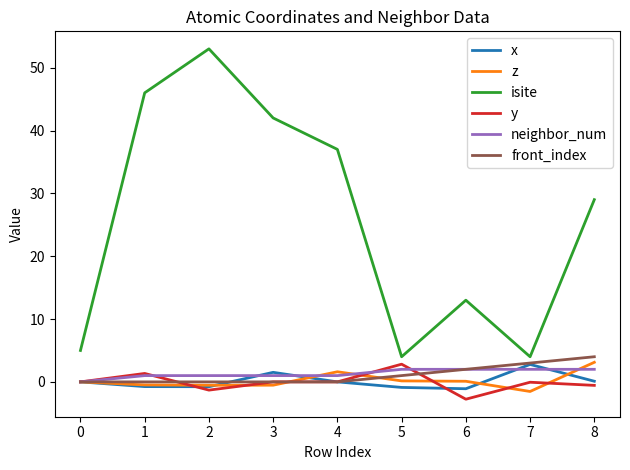

At which category does the chart reach its minimum across all series?

6